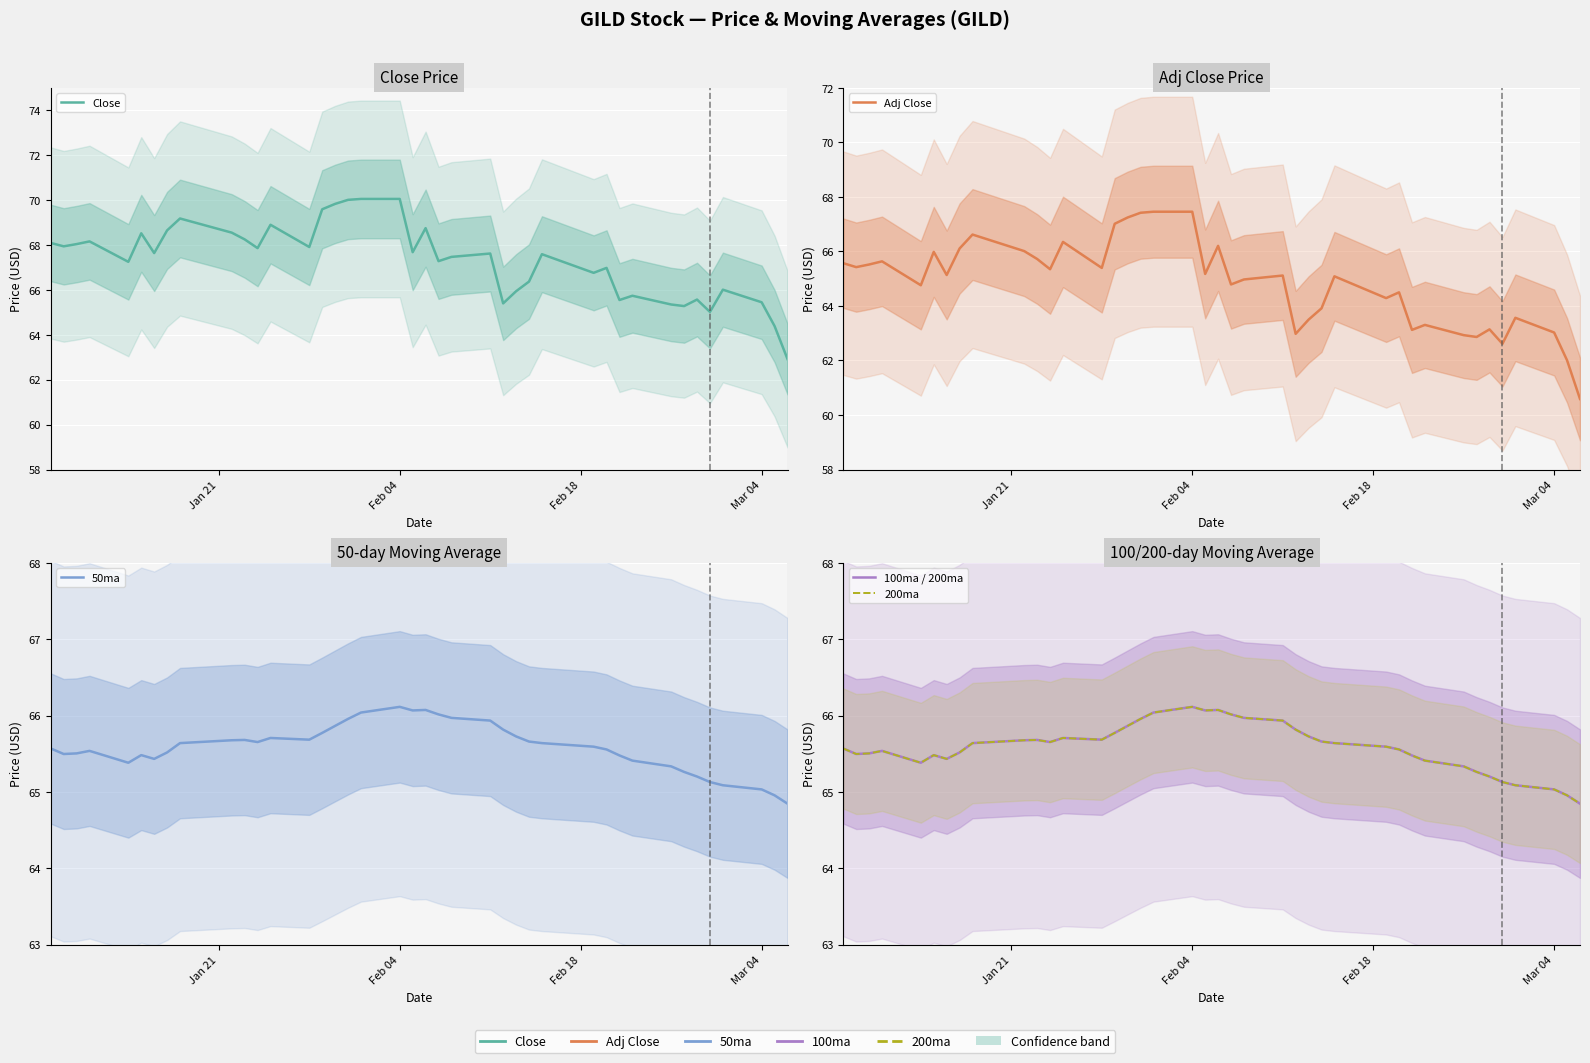

Does the chart display data point markers on the line(s)?

No